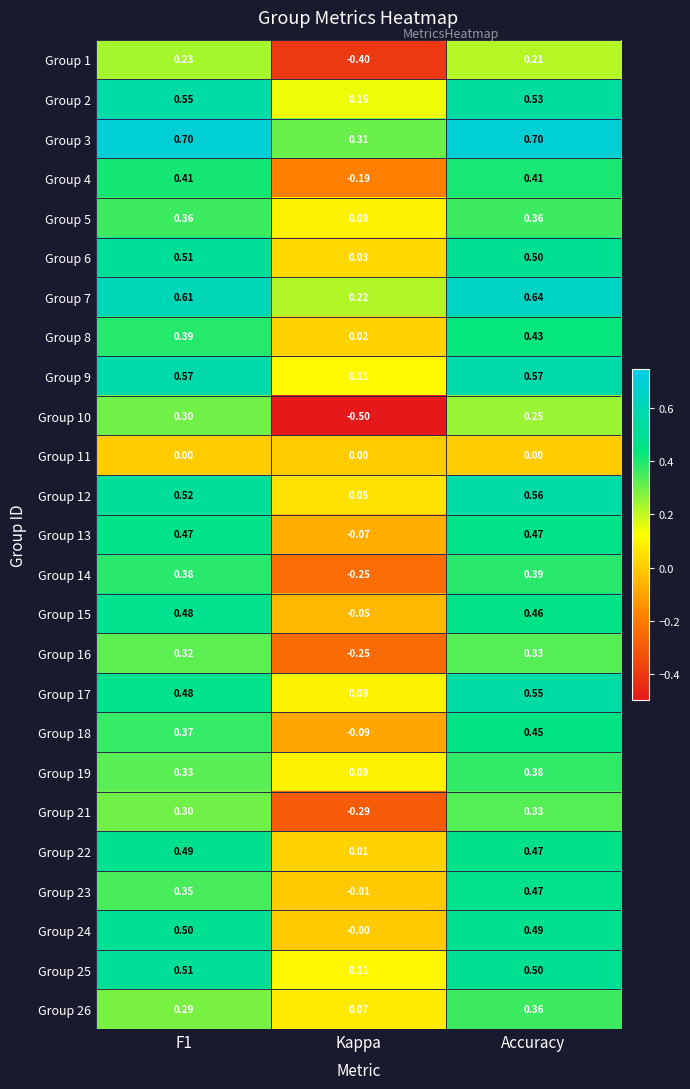

Is the value of Group 13 at F1 greater than the value of Group 9 at Kappa?

Yes